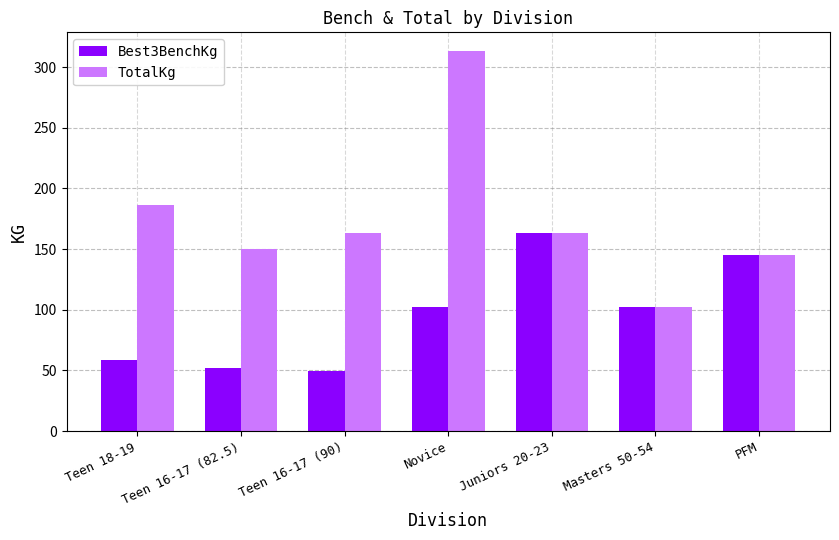

Between Teen 16-17 (90) and Masters 50-54, which series saw the biggest shift?

TotalKg